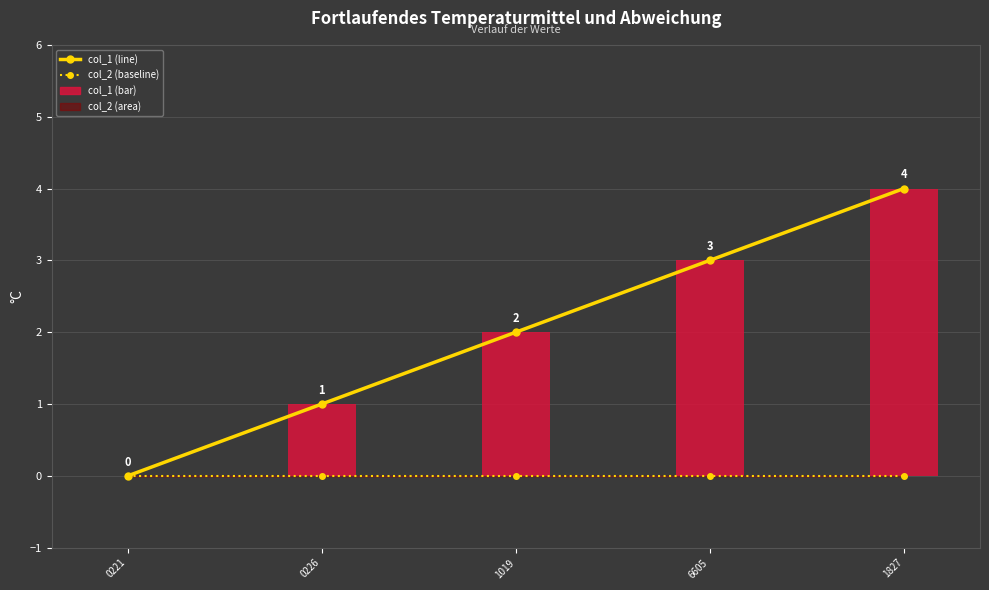

What is the label of the 1st bar from the left?

0221